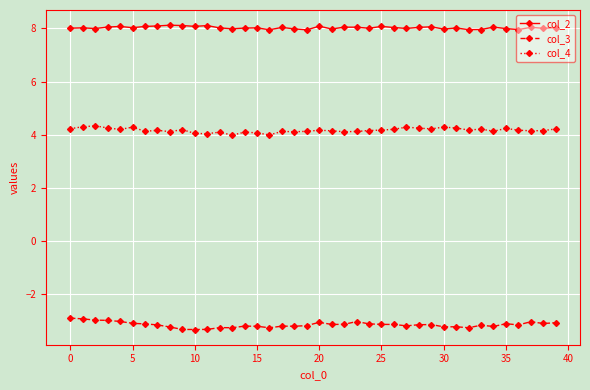

How many lines are shown in the chart?

3